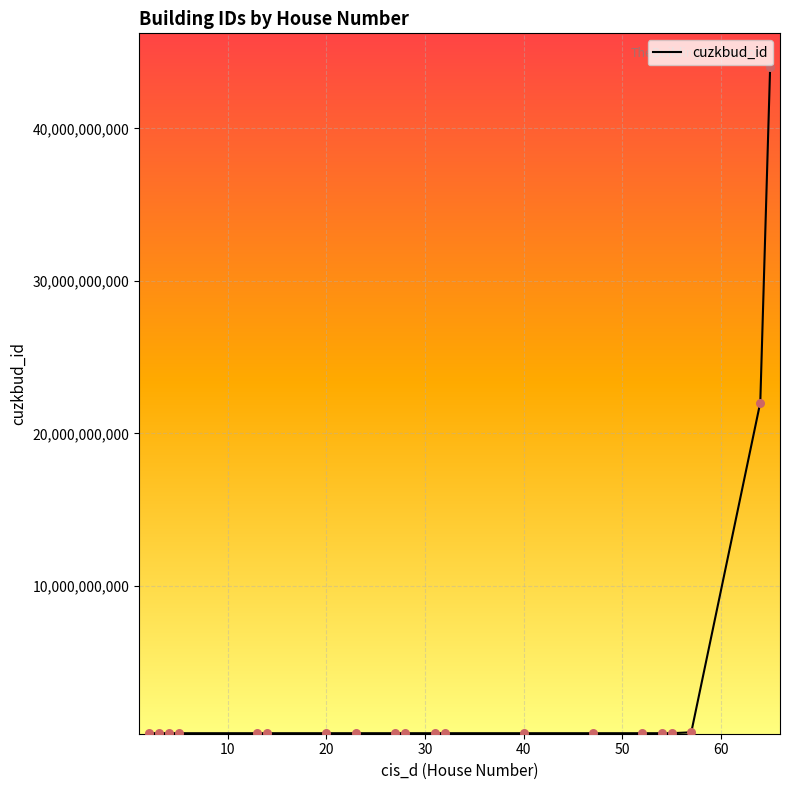

What is the greatest value displayed?

44031179010